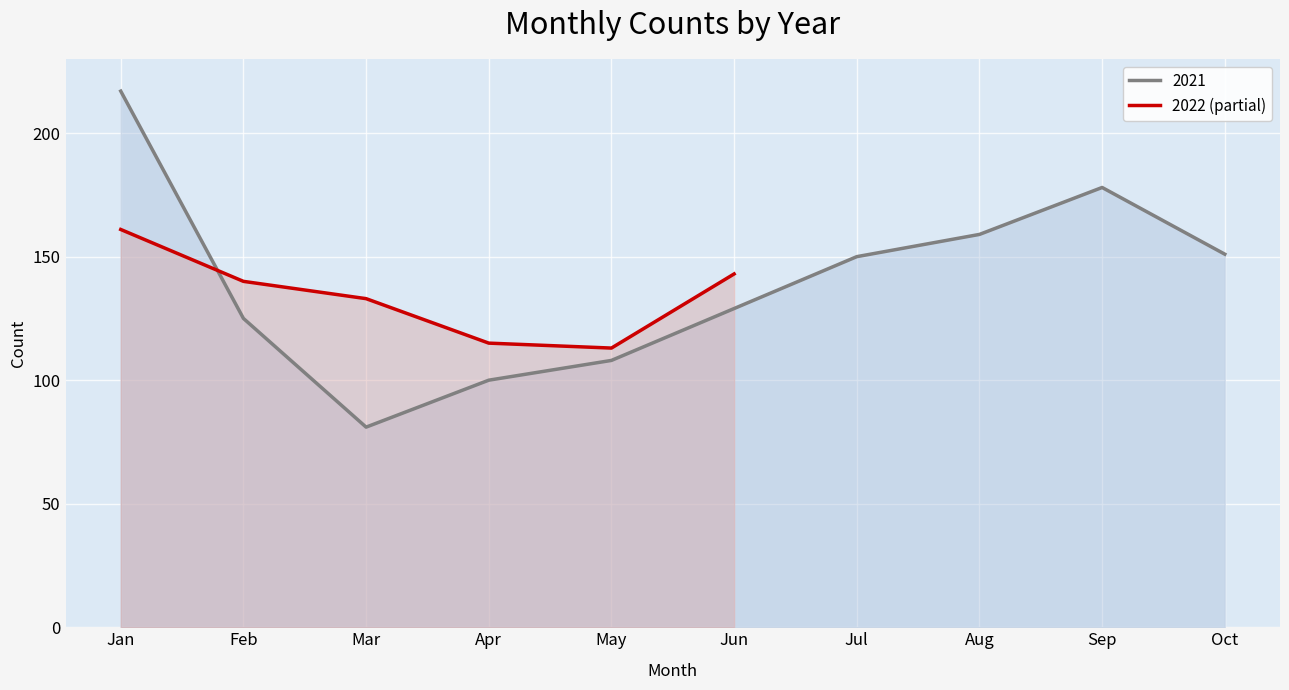

What is the value of the 5th point from the left?

113